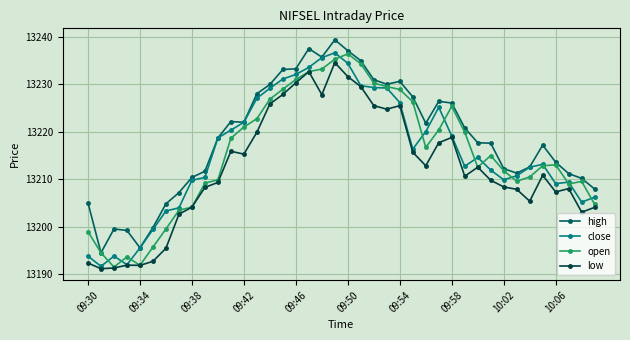

True or false: low has more than 1 points higher than both neighbors.

True